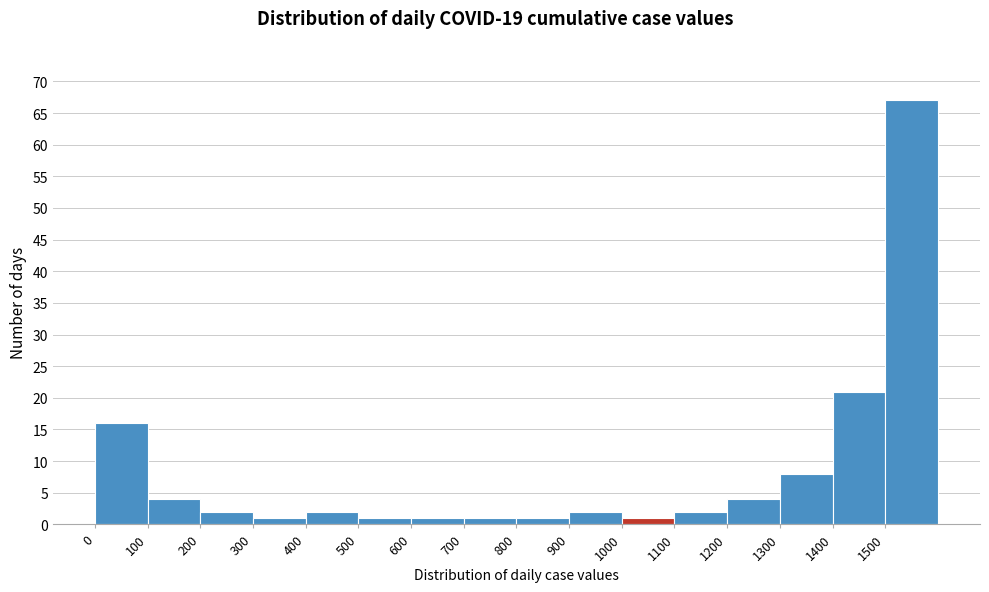

Which range on the x-axis has the tallest bar?

1500 to 1600